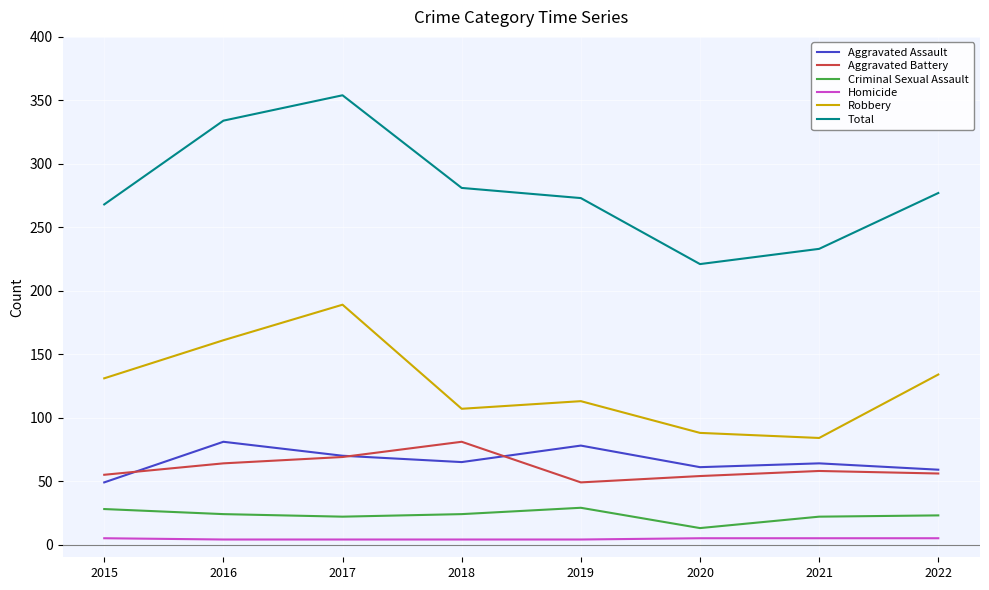

What is the smallest value displayed?

4